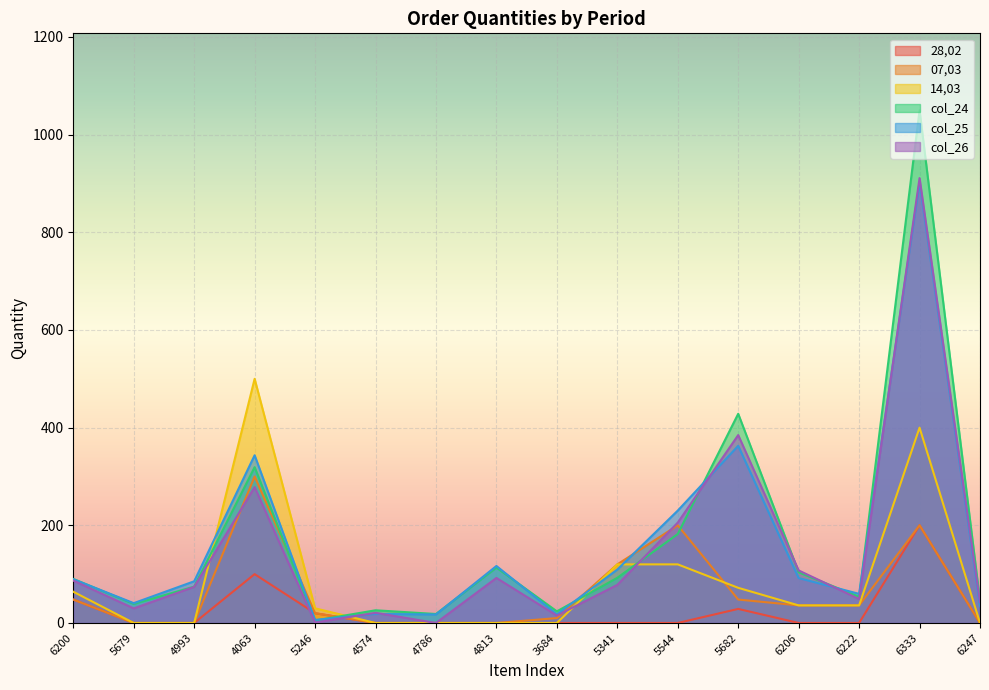

List the series in order of their peak value, highest first.

col_24, col_26, col_25, 14,03, 07,03, 28,02